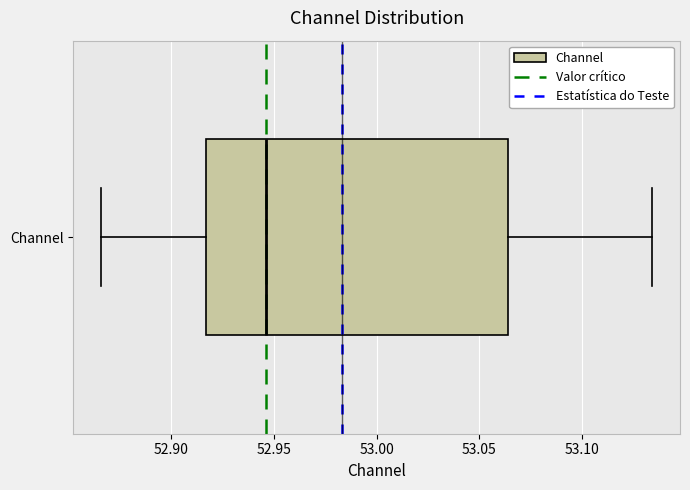

Transcribe this box plot: give where the median line is, the range the box spans, and where the two whiskers end, as read against the x-axis. The values are not printed on the chart, so give them approximately, as read against the axis.

median 52.945, box 52.915 to 53.065, whiskers 52.865 to 53.135